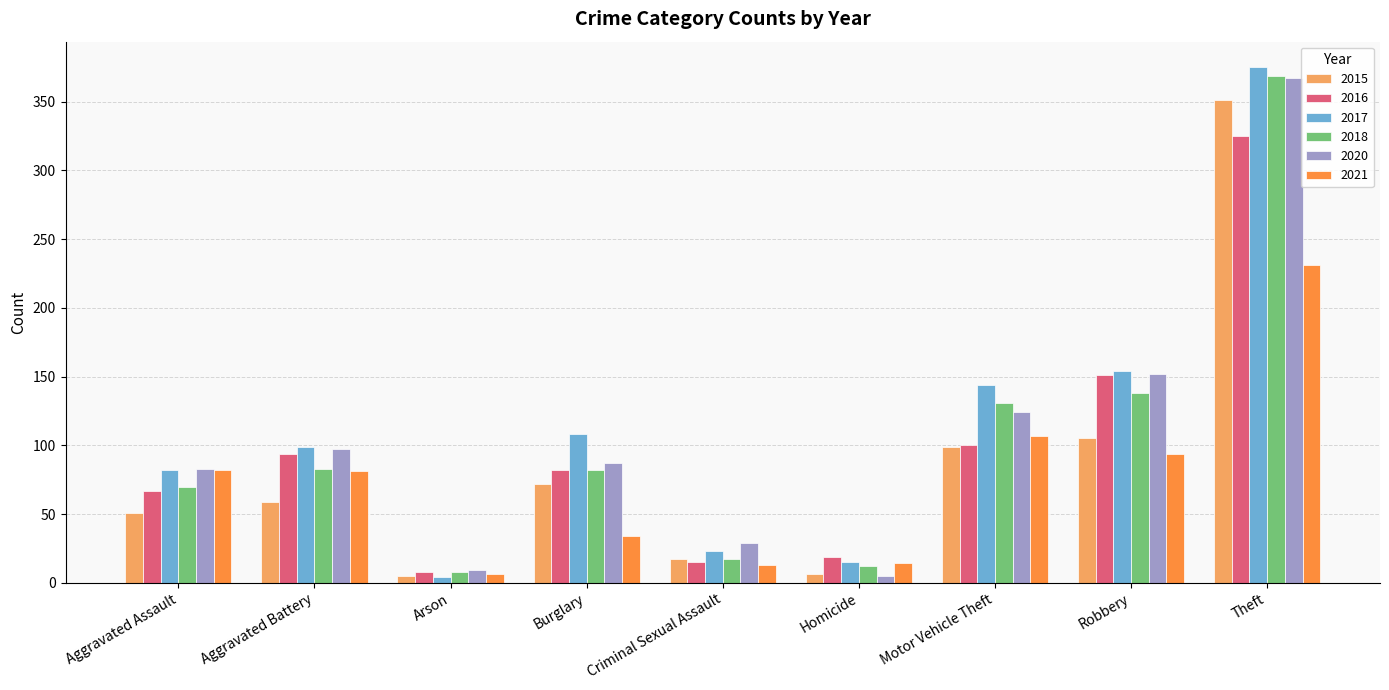

What is the difference between the 2020 values at Motor Vehicle Theft and Robbery?

28